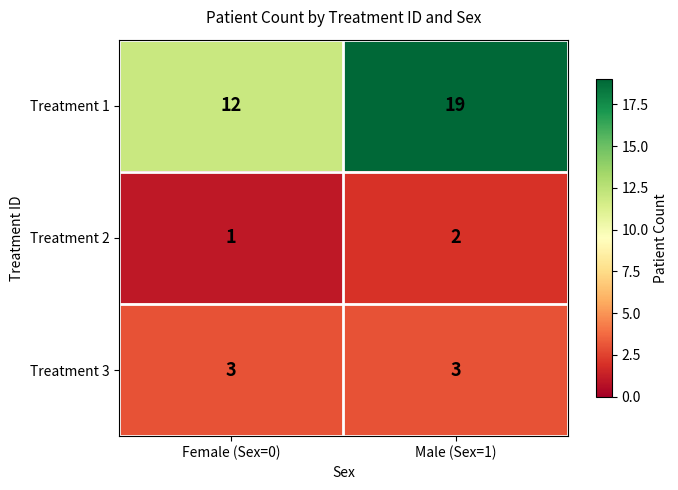

What is the spread (max minus min) of values at Female (Sex=0)?

11